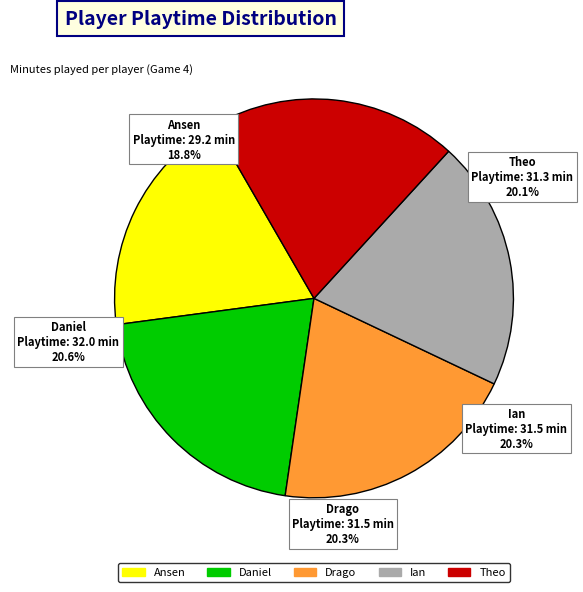

Does Daniel represent more than half of the total?

No